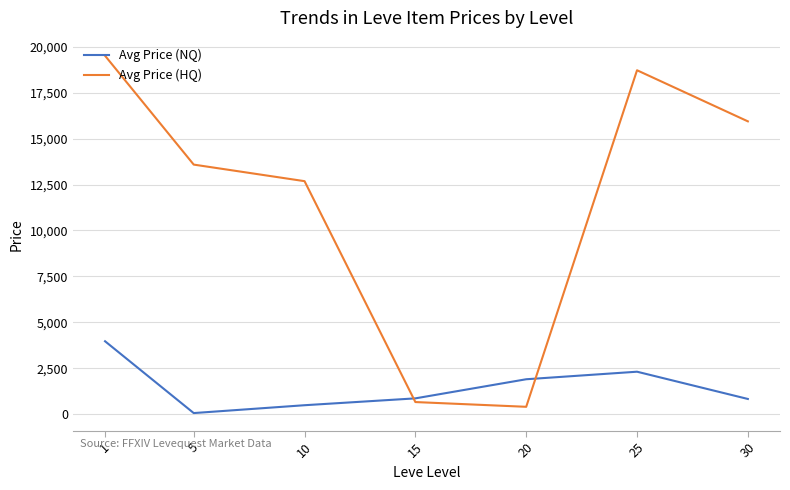

Is it true that Avg Price (NQ) equals 2308.6 at 25?

True